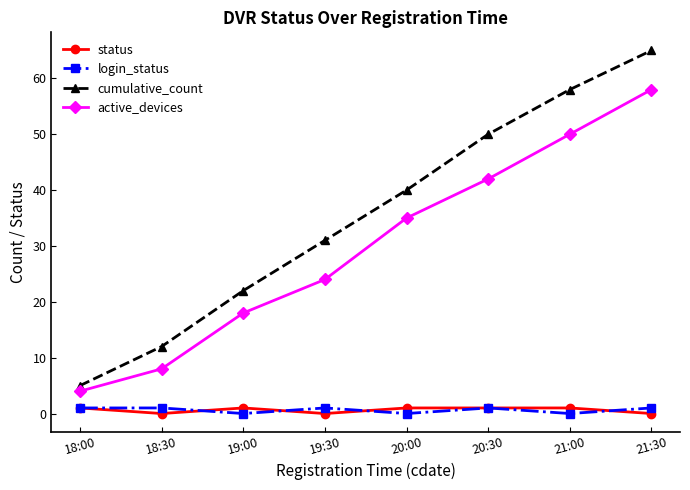

What is the value of the status point at the 6th from the left?

1